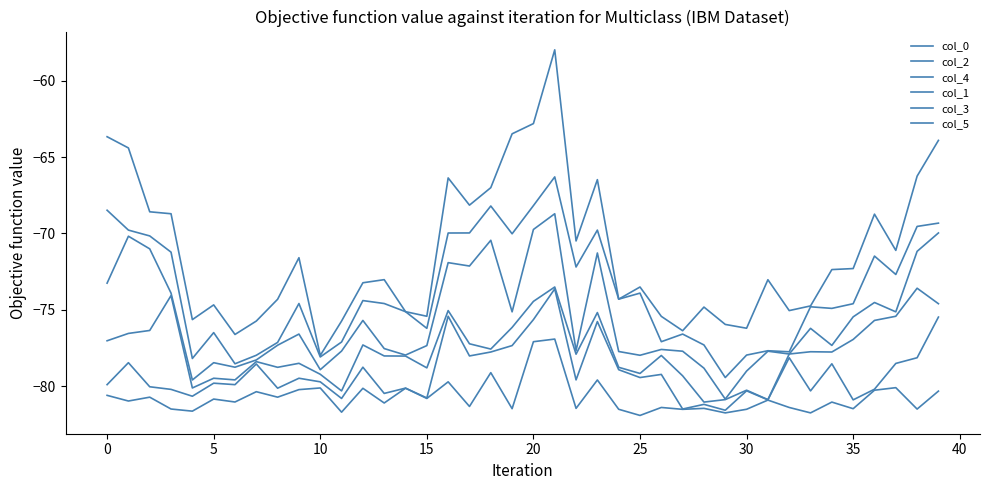

True or false: col_0 has more than 1 points higher than both neighbors.

True